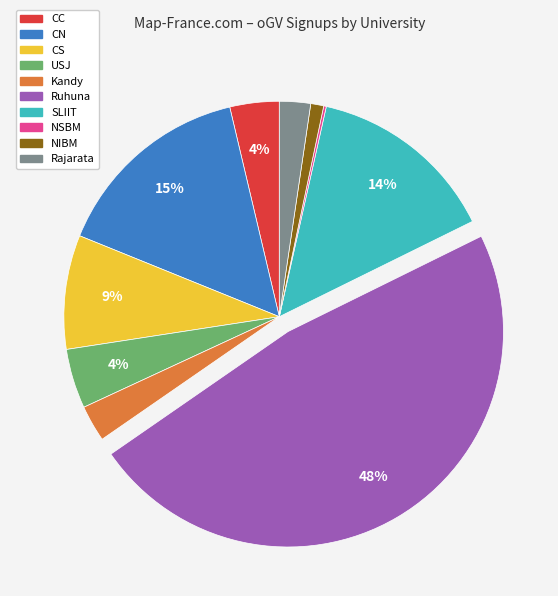

True or false: USJ accounts for 4% of the total.

True